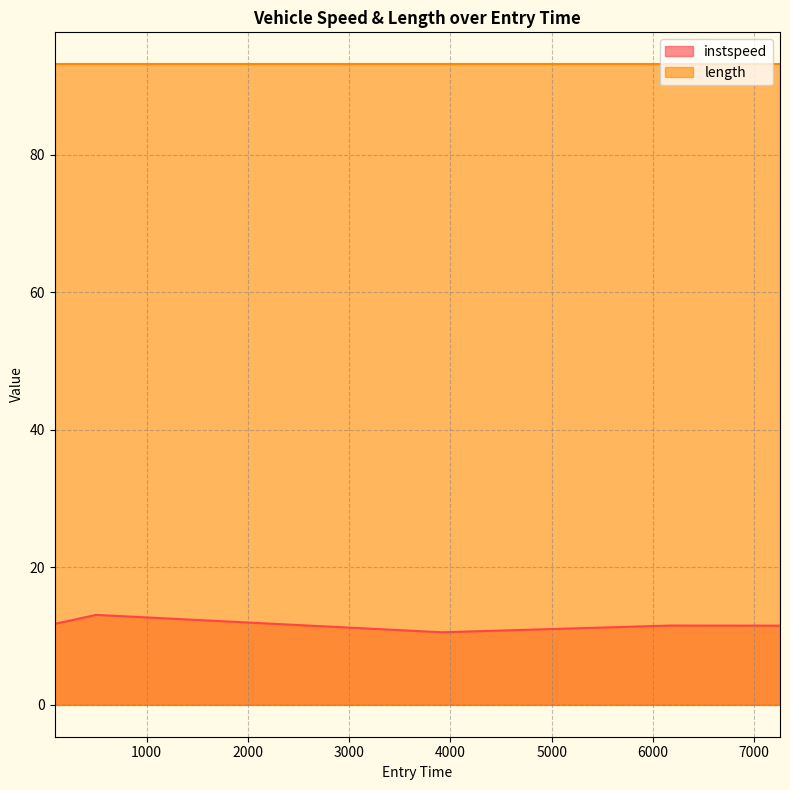

Rank the categories by value from lowest to highest.

3919.053377326865, 7254.309953563053, 6168.262174004645, 93.89381293759148, 501.97634912582646